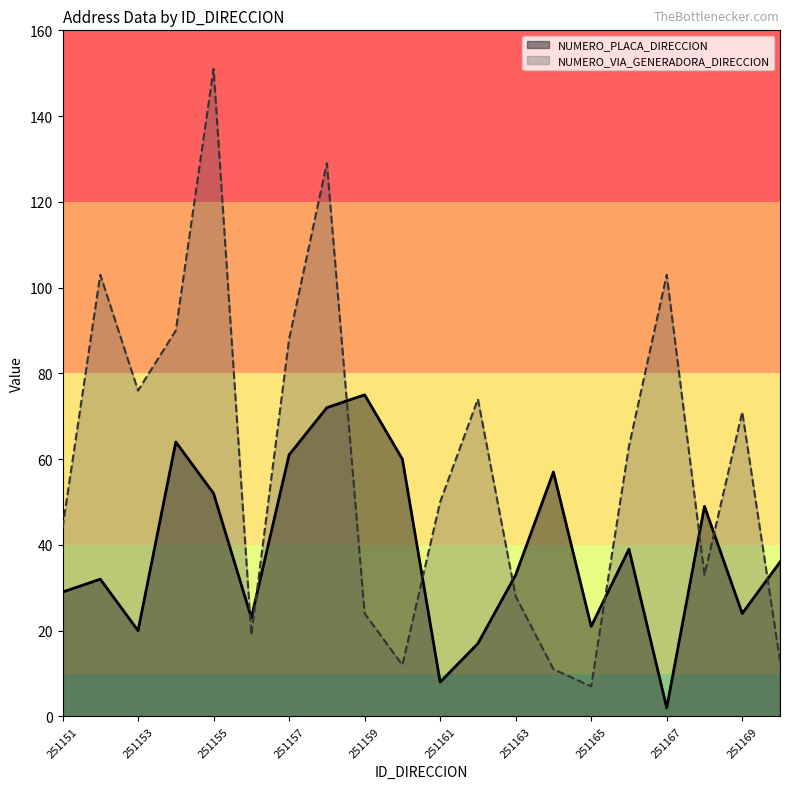

At which label does NUMERO_PLACA_DIRECCION reach its peak?

251159